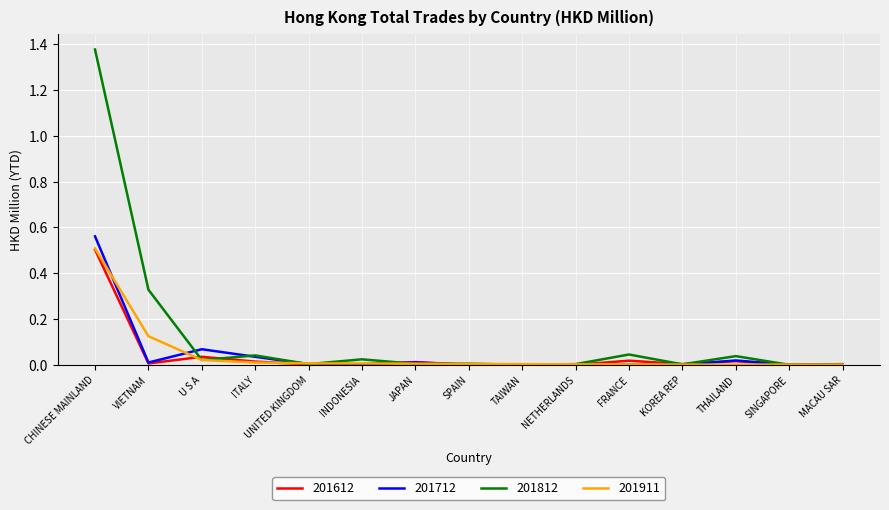

Which category has the highest value in the 201911 series?

CHINESE MAINLAND